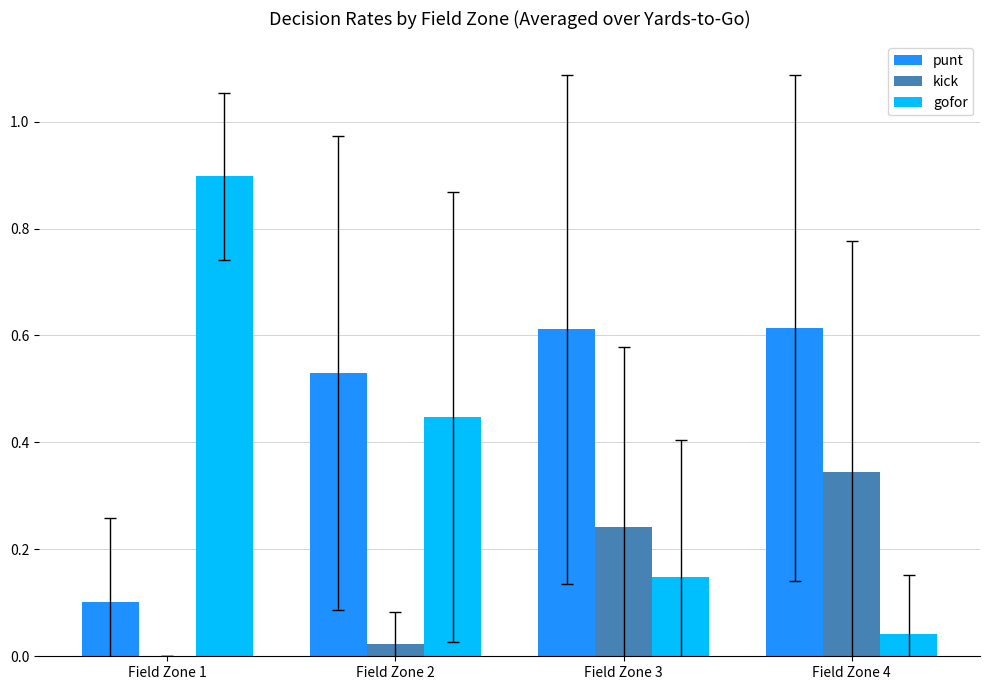

At which label does gofor reach its peak?

Field Zone 1